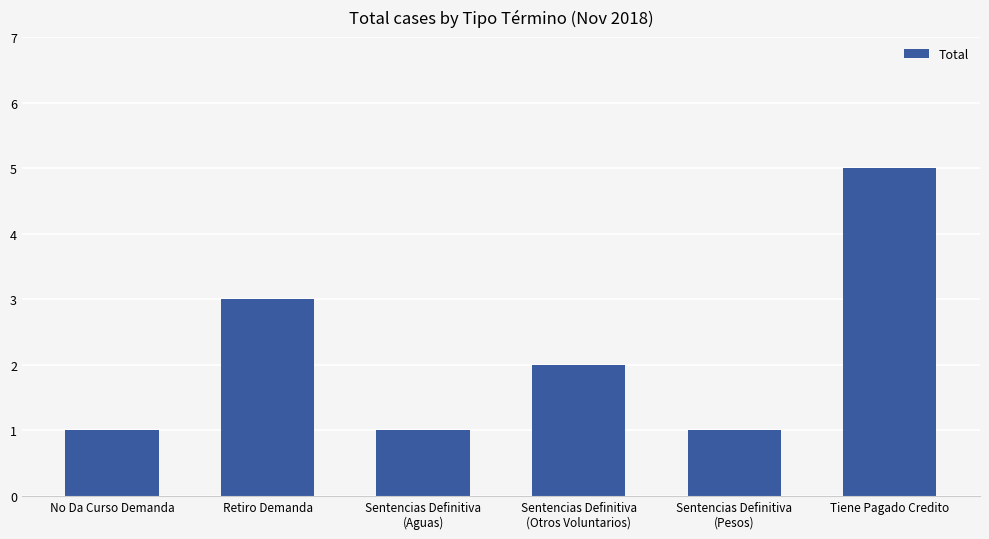

The value at Retiro Demanda is 2. True or false?

False